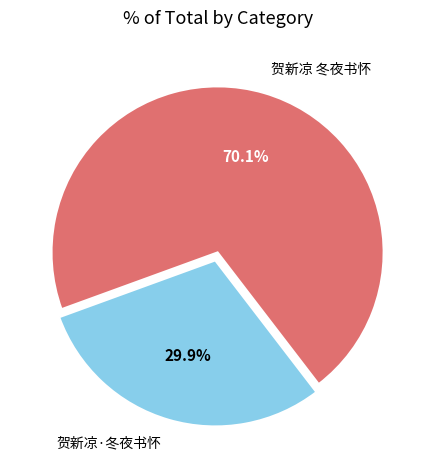

Is it true that 贺新凉 冬夜书怀 is 83% of the pie?

False